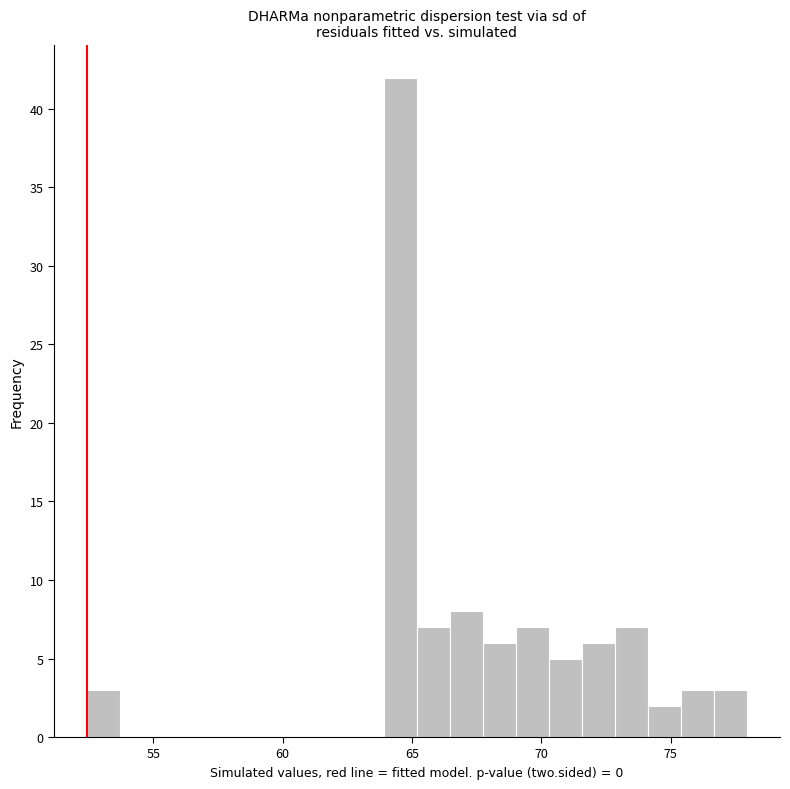

Around what value on the x-axis is the tallest bar? Give the approximate position of its centre, as read against the axis.

64.5